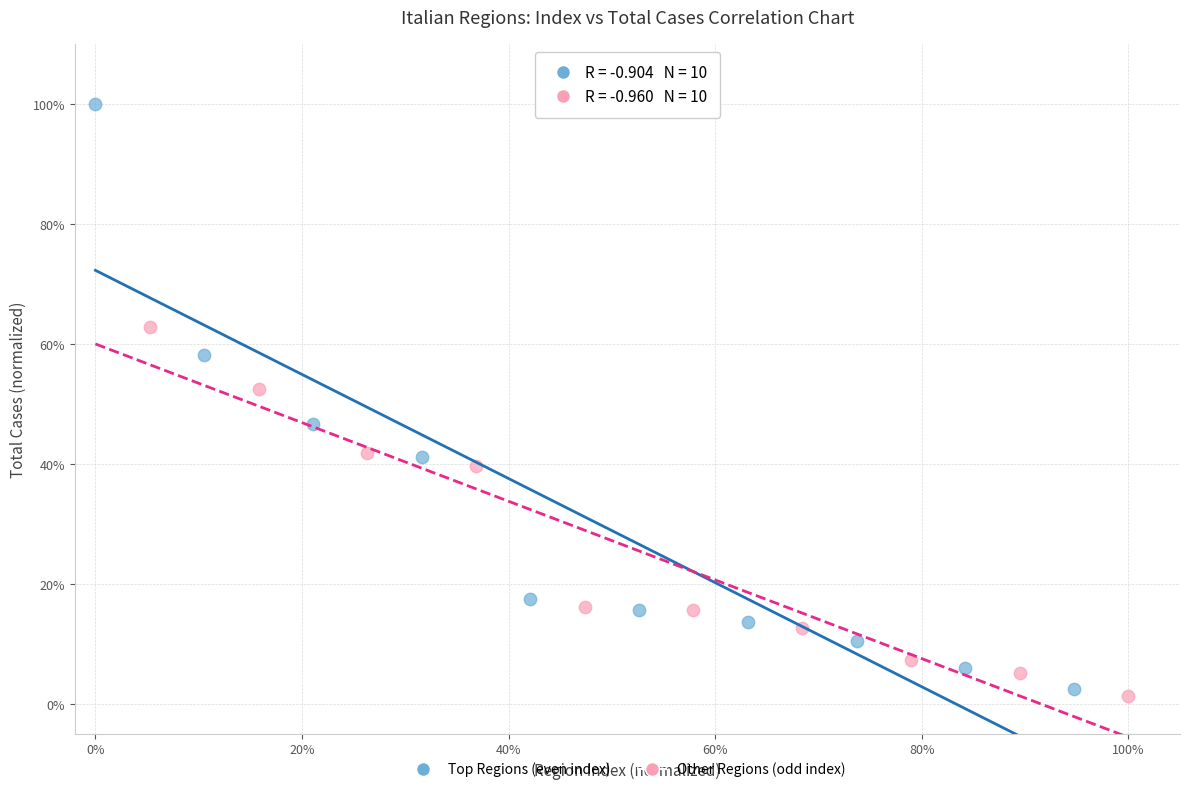

What are all the series names shown in the legend?

Top Regions (even index), Other Regions (odd index)